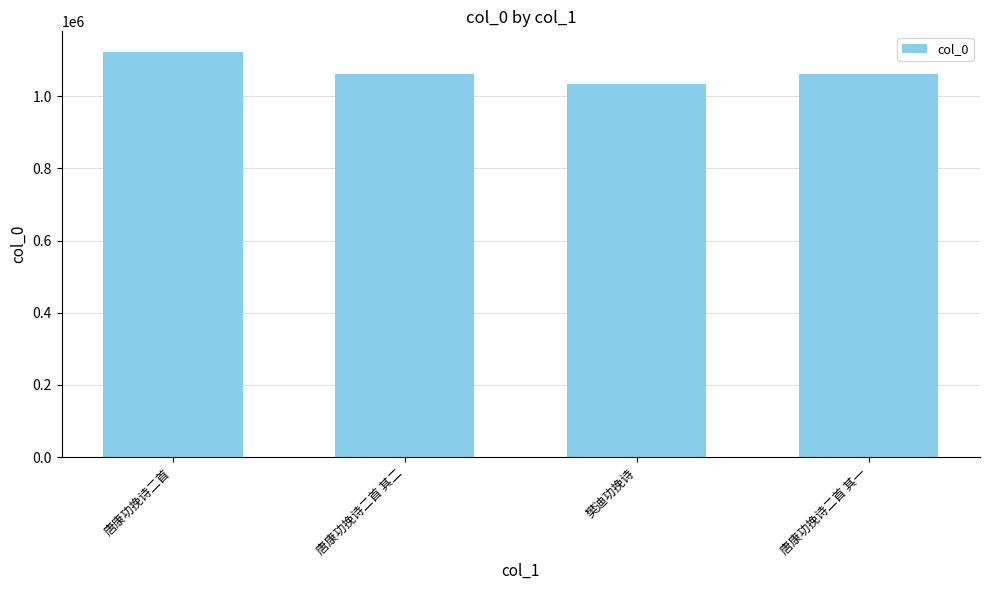

Between 唐康功挽诗二首 and 唐康功挽诗二首 其二, which is larger?

唐康功挽诗二首